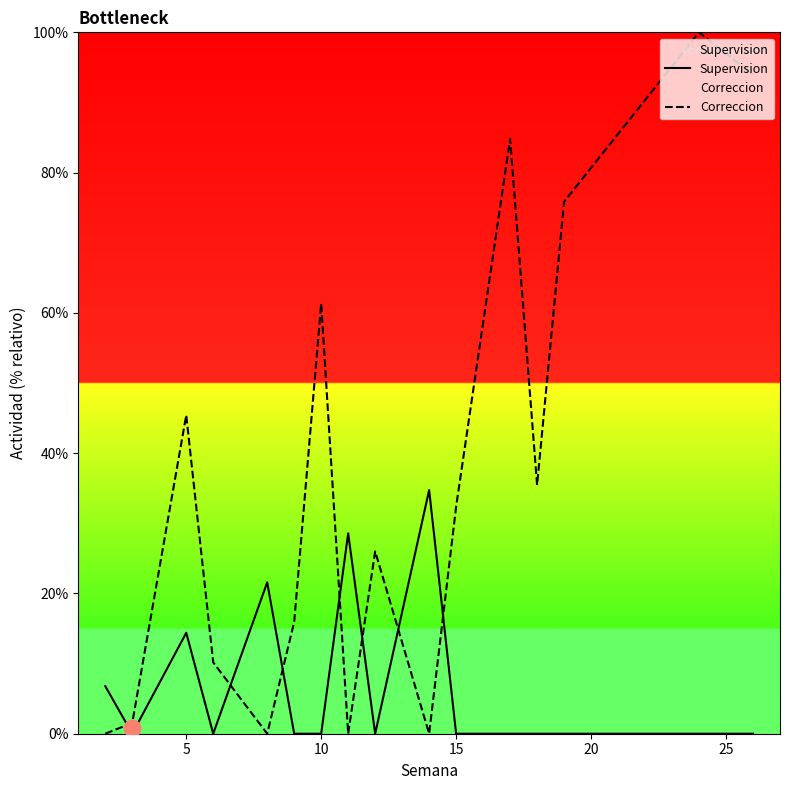

What is the sum of the Supervision values at 10 and 5?

14.4